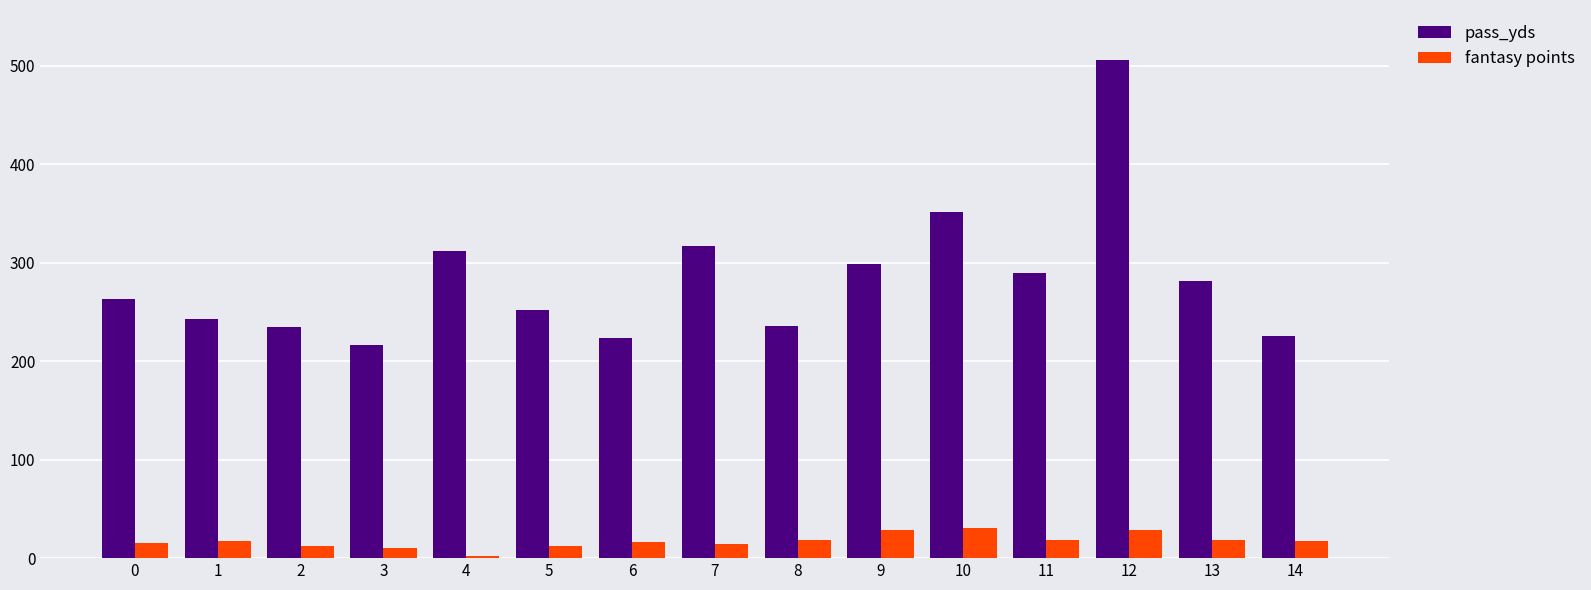

Rank the series by their maximum value, from lowest to highest.

fantasy points, pass_yds